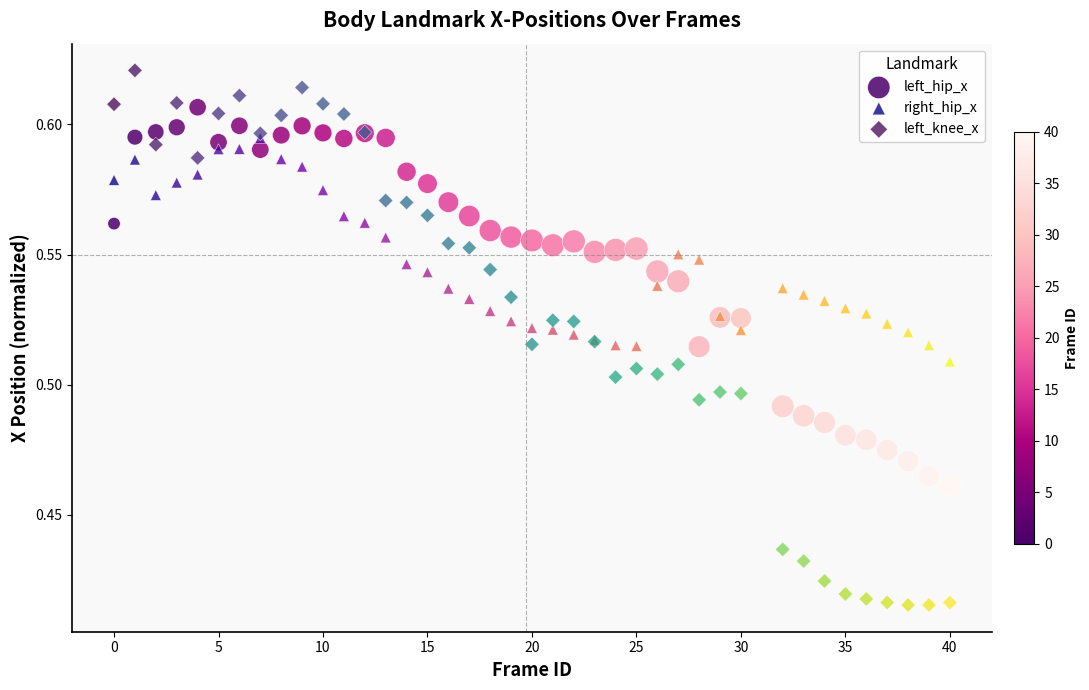

What are all the series names shown in the legend?

left_hip_x, right_hip_x, left_knee_x